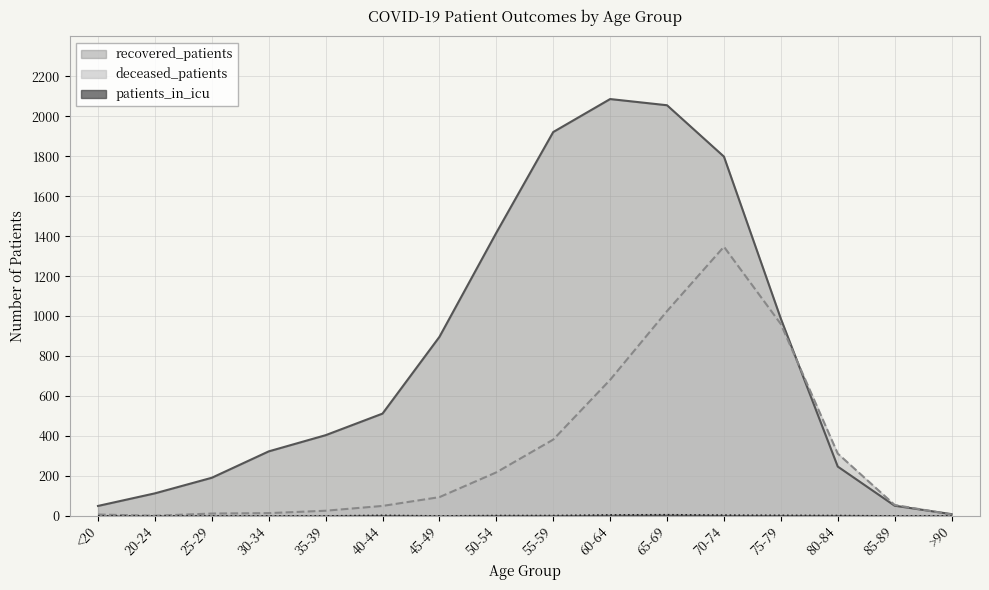

What is the label of the 12th point from the right?

35-39